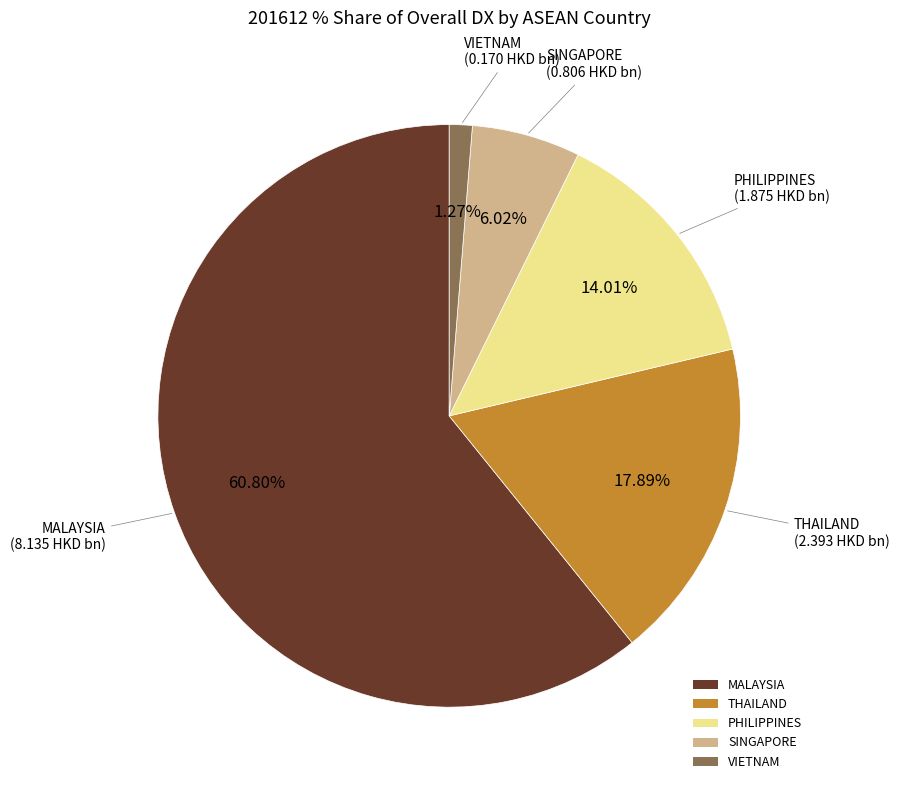

Does any single category account for the majority?

Yes